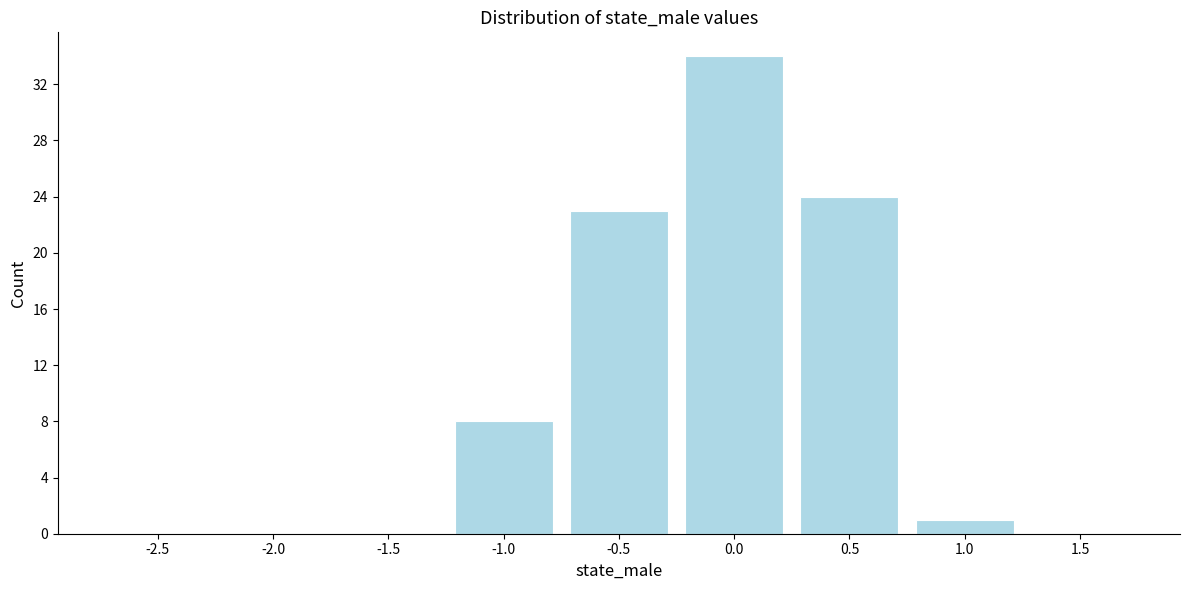

Reading left to right, what are all the values shown in this chart?

-2.5=0	-2.0=0	-1.5=0	-1.0=8	-0.5=23	0.0=34	0.5=24	1.0=1	1.5=0